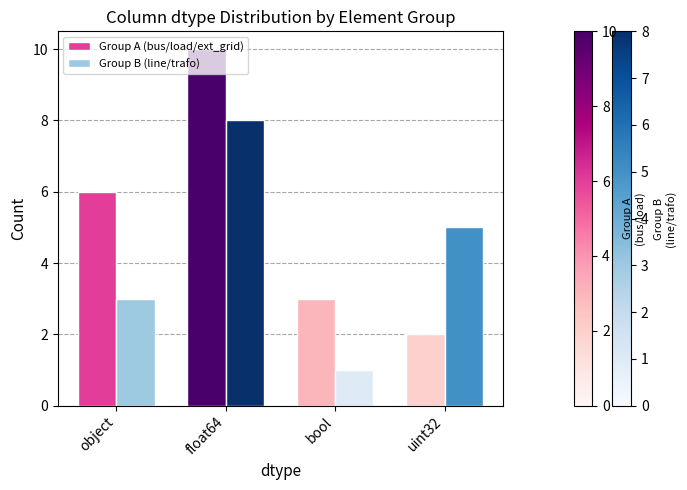

What are all the series names shown in the legend?

Group A (bus/load/ext_grid), Group B (line/trafo)